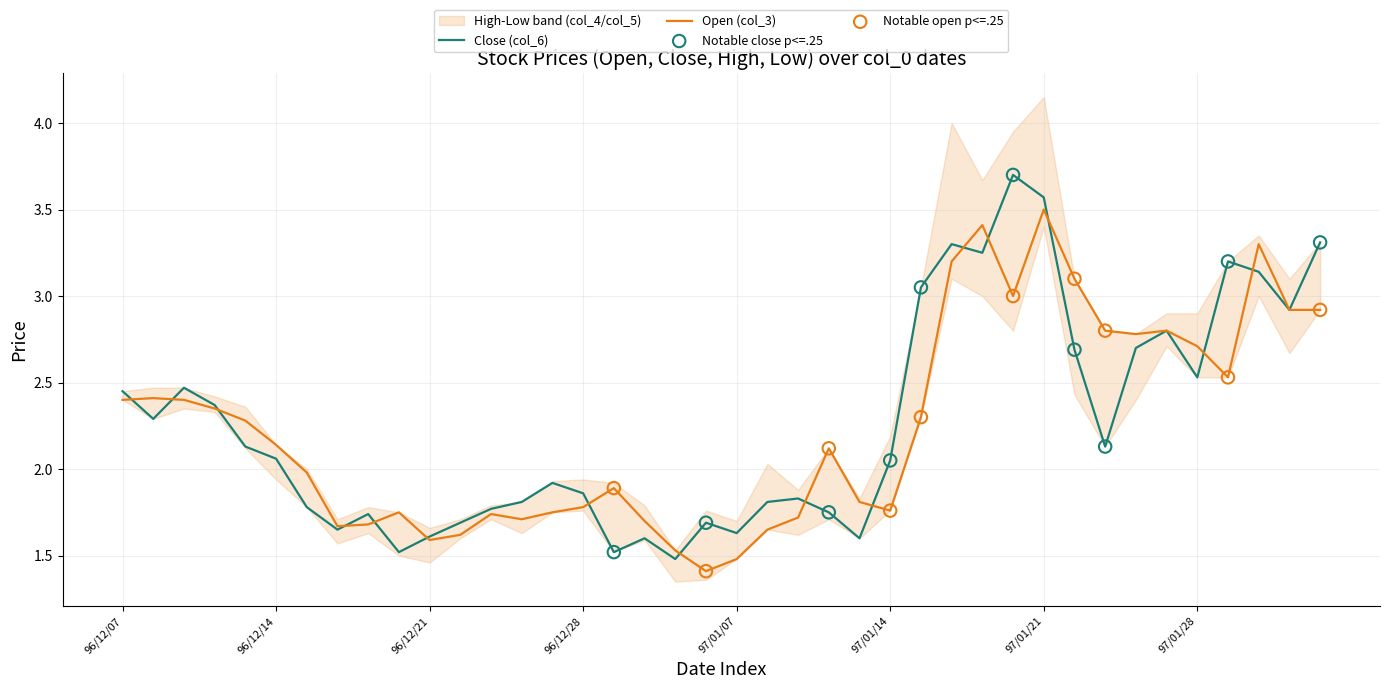

What is the total value across all series at 96/12/19?

3.4